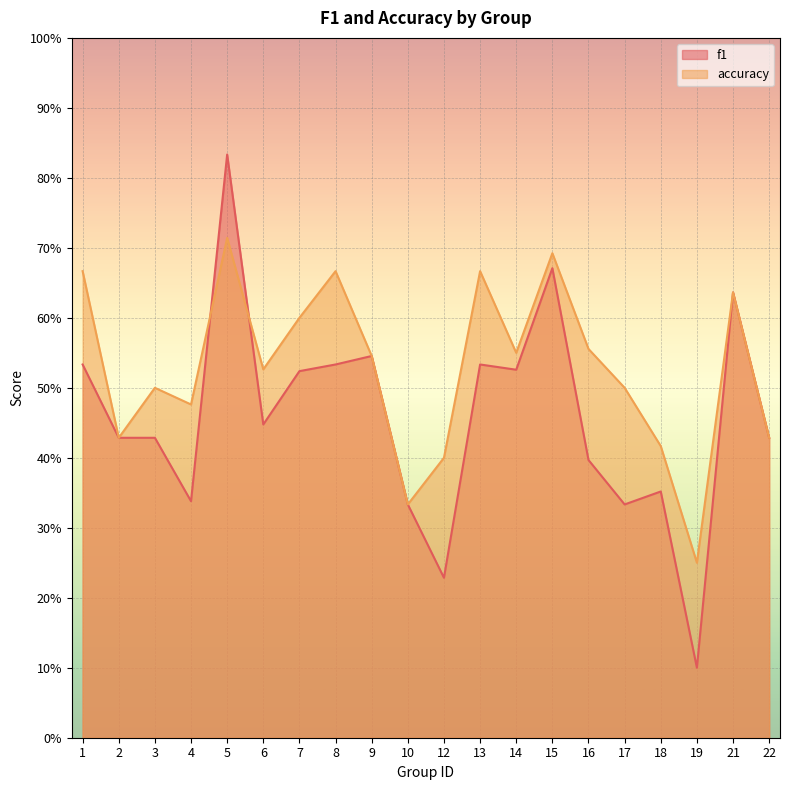

After their last crossing, which series has the higher values: accuracy or f1?

accuracy